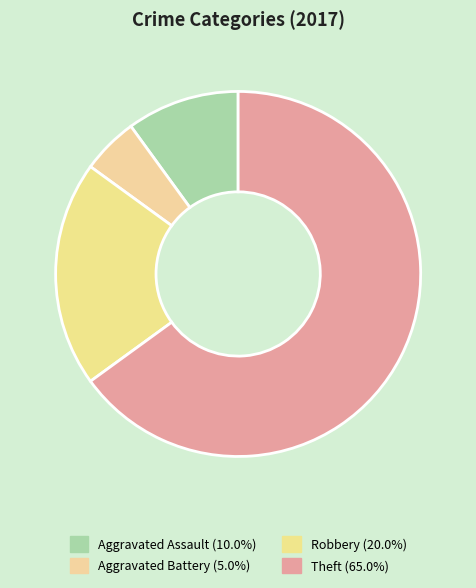

Rank the categories by value from lowest to highest.

Aggravated Battery, Aggravated Assault, Robbery, Theft